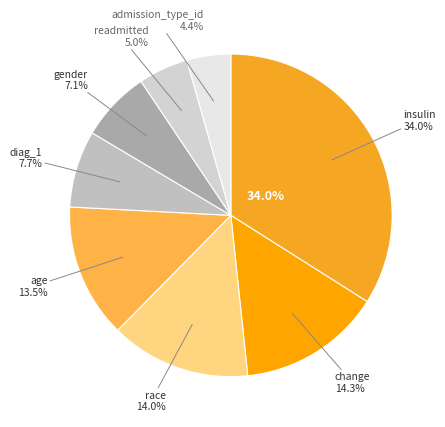

Is it true that gender is 1% of the pie?

False